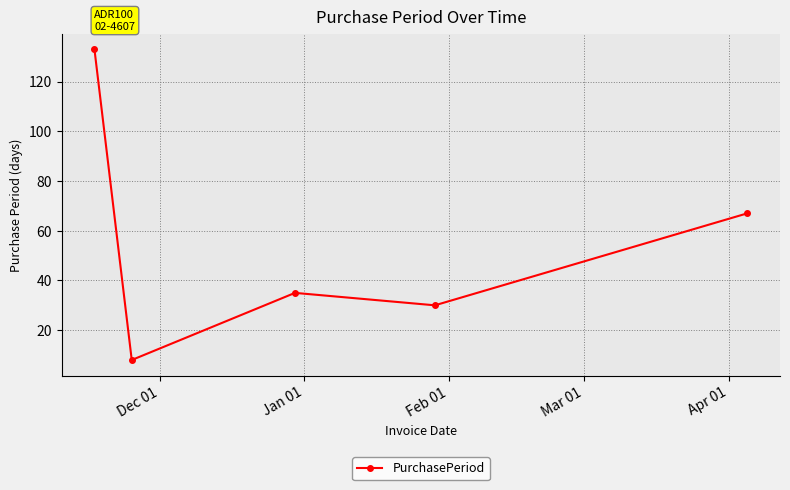

Reading right to left, list all the values displayed in this chart.

67	30	35	8	133